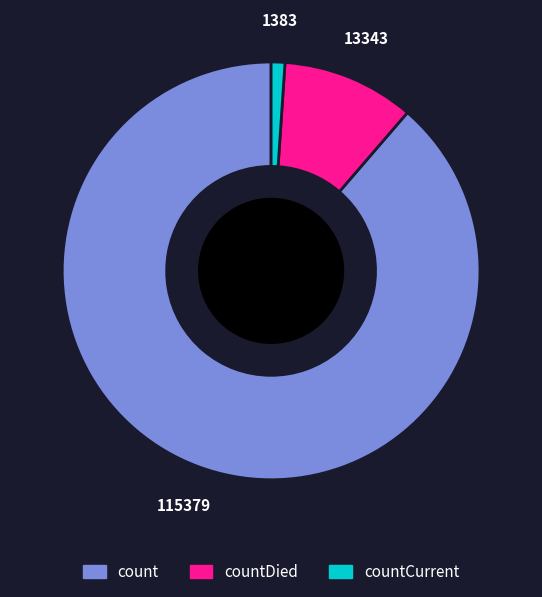

Is there a majority slice in this chart?

Yes